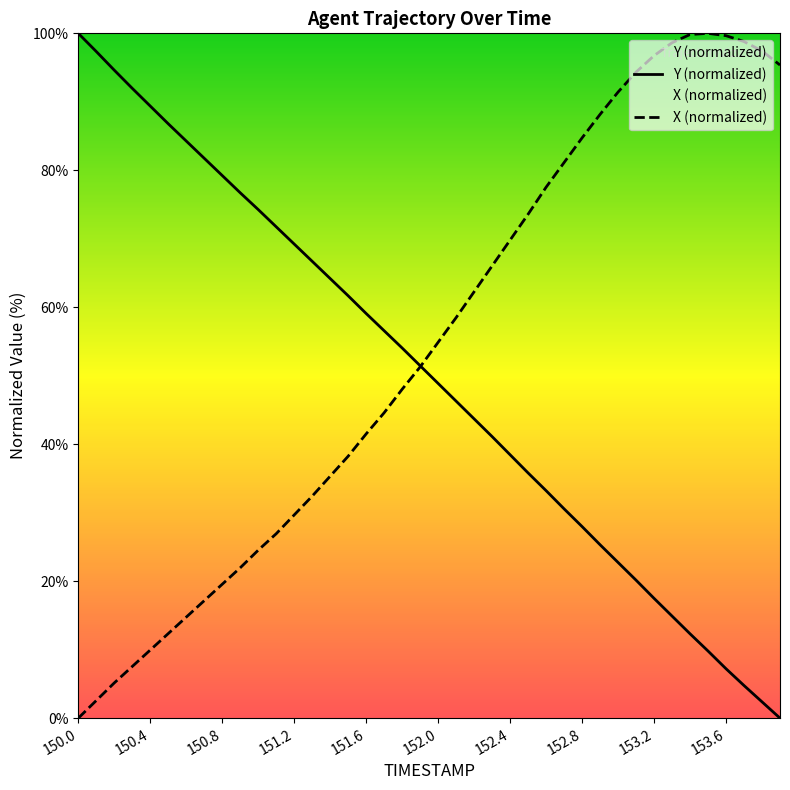

The Y series shows 4.1 at 153.5. True or false?

False